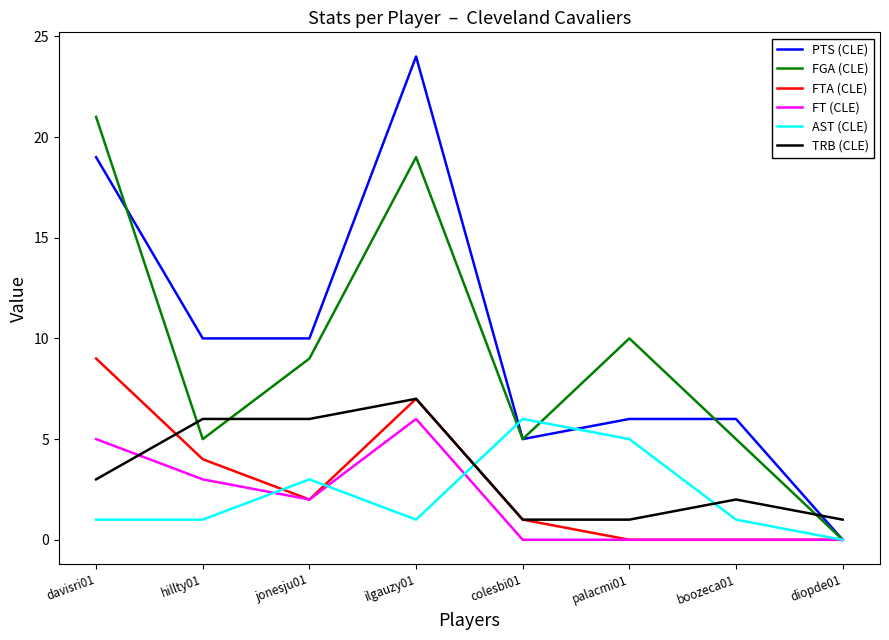

Which series changed the most between davisri01 and palacmi01?

PTS (CLE)